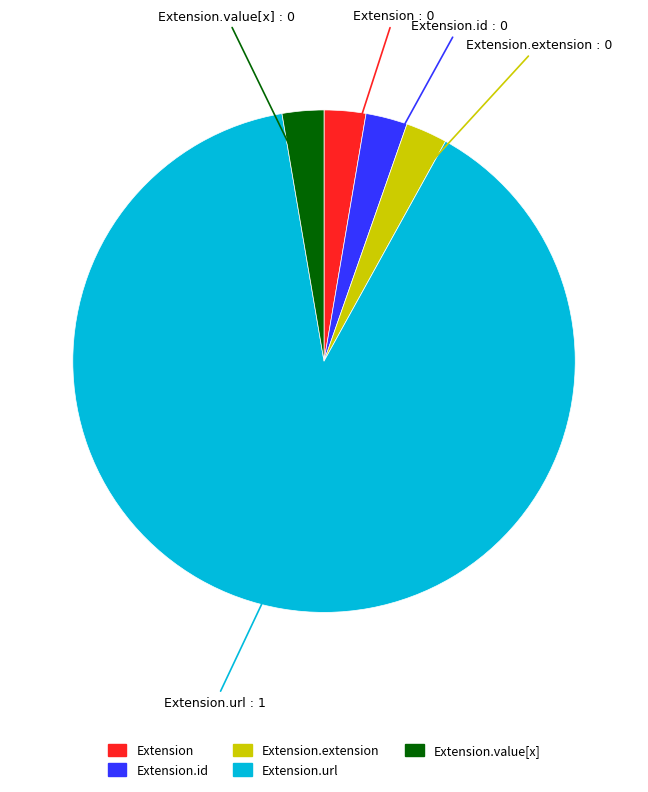

Is there any slice that represents more than half of the pie?

Yes